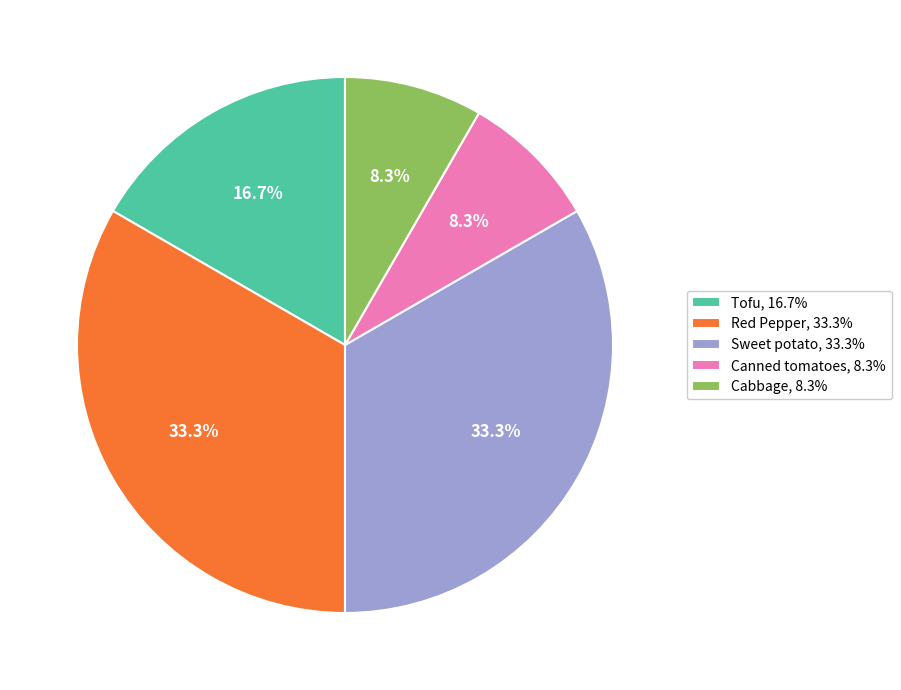

Is the sum of Canned tomatoes, 8.3% and Red Pepper, 33.3% greater than half?

No